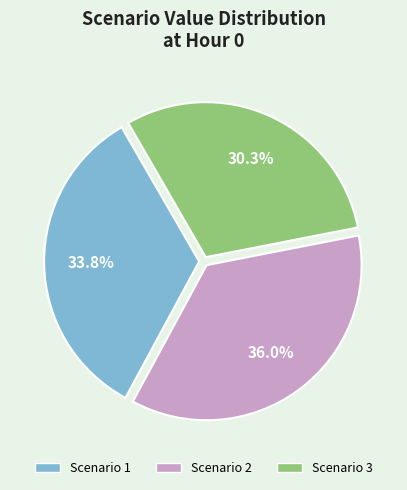

To the nearest percent, what percentage of the pie is Scenario 1?

34%